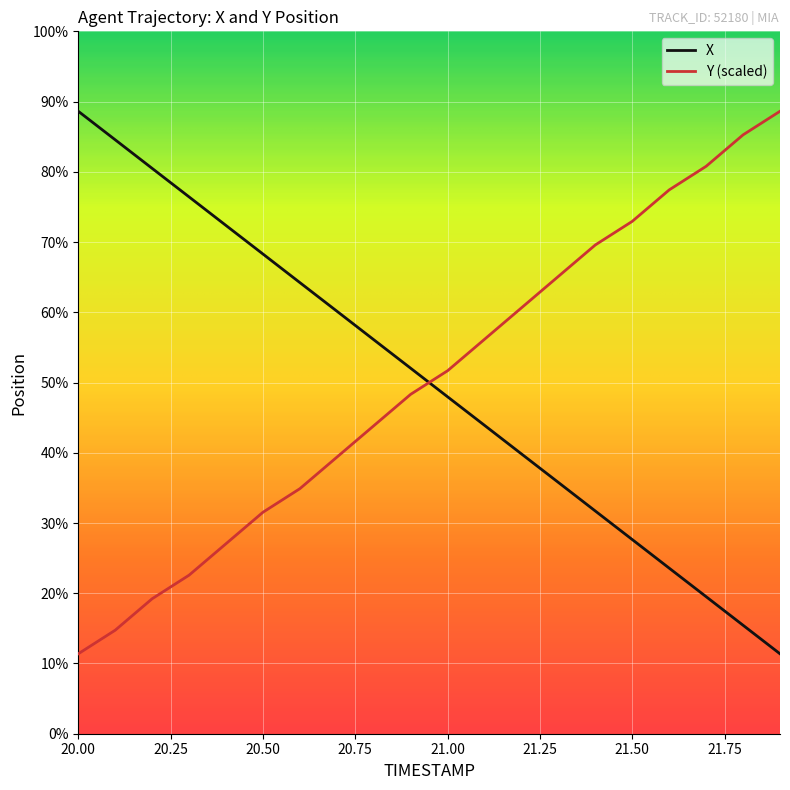

Is this an area chart (filled region under the line)?

No